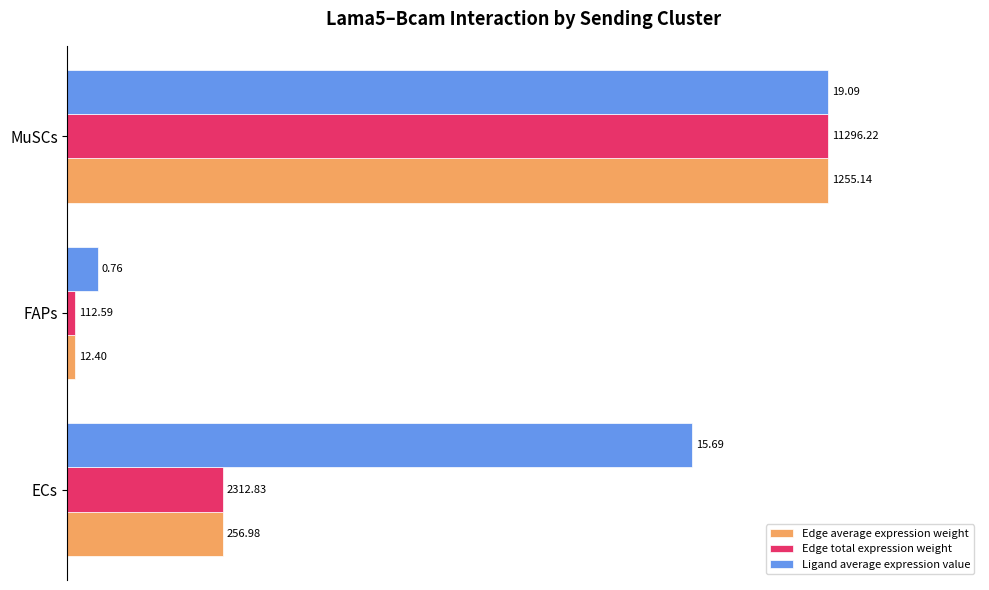

What are all the series names shown in the legend?

Edge average expression weight, Edge total expression weight, Ligand average expression value